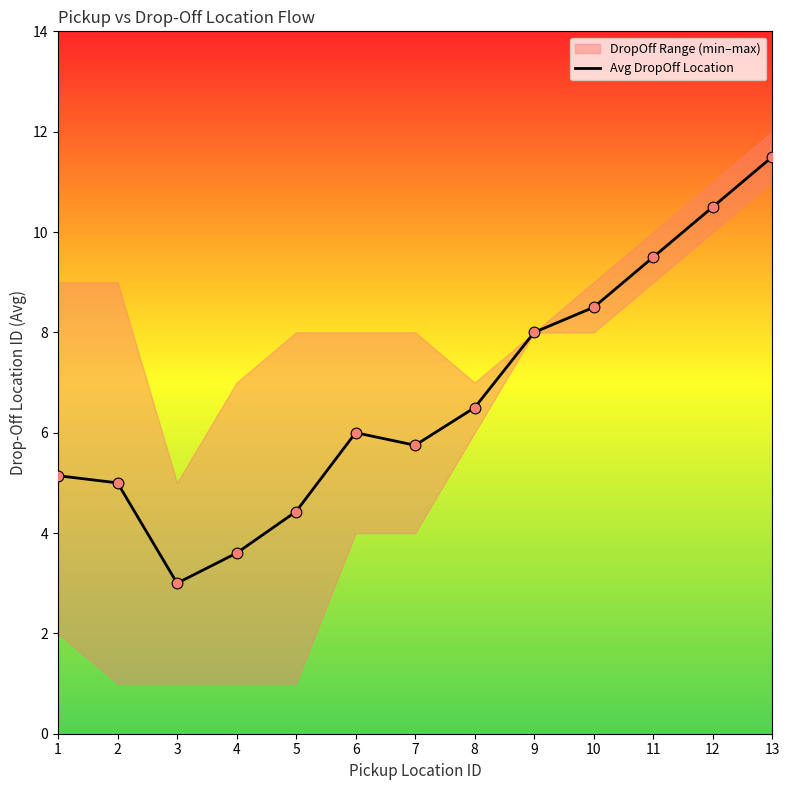

What is the change in value from 5 to 10?

+4.1